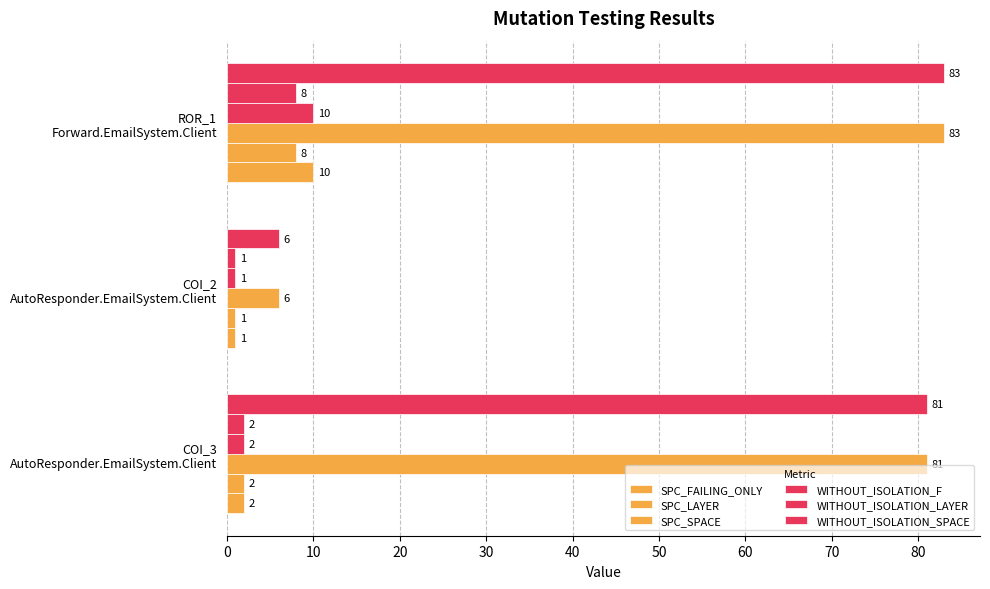

What is the maximum value for SPC_SPACE?

83